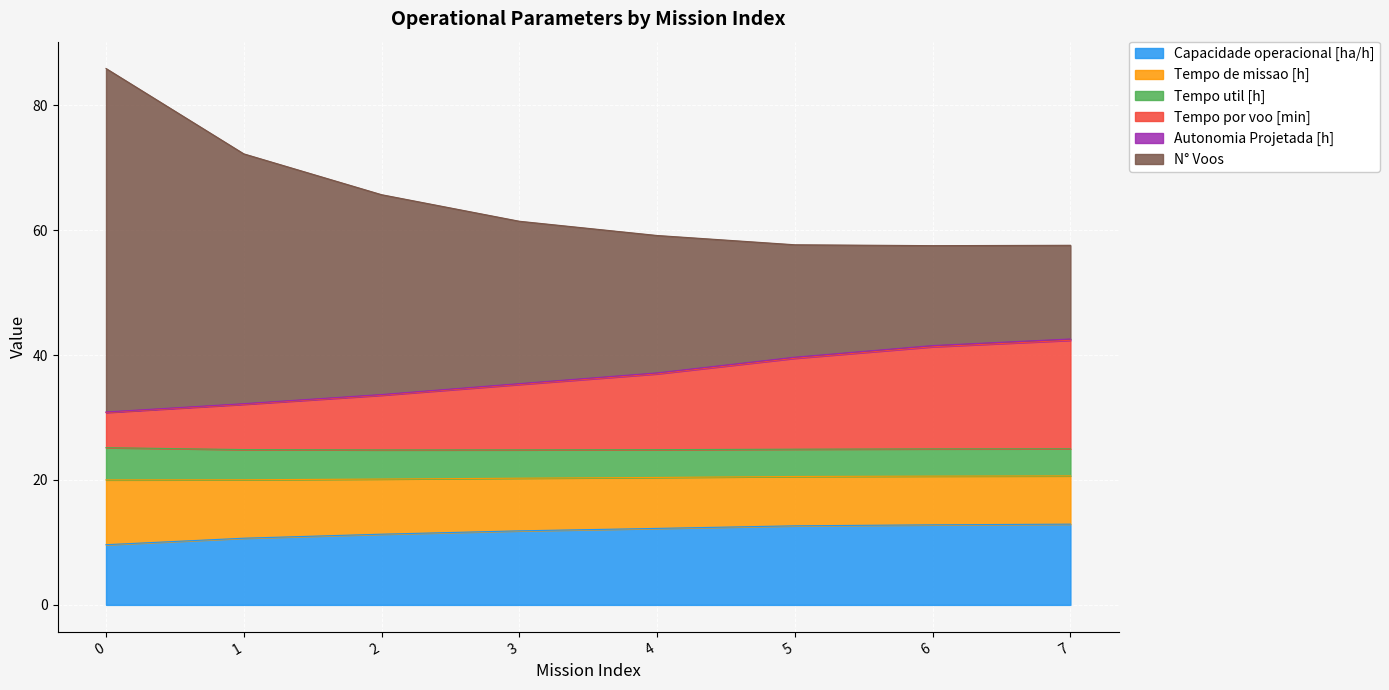

True or false: Capacidade operacional [ha/h] has a value of 4.8 at 7.

False